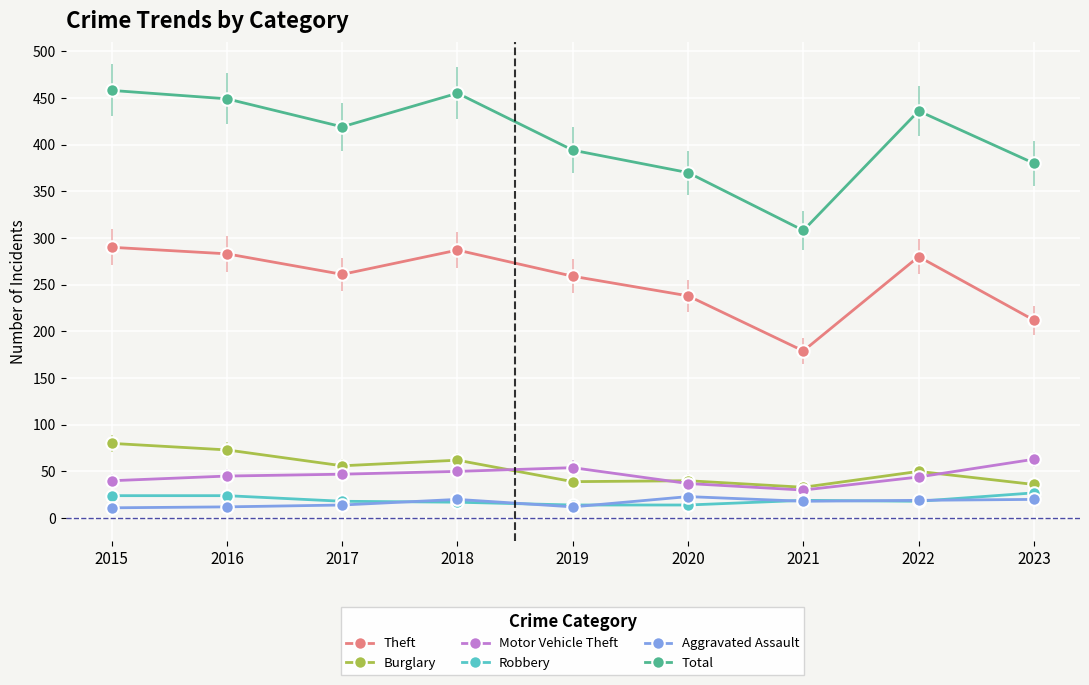

Count the number of categories in the chart.

9